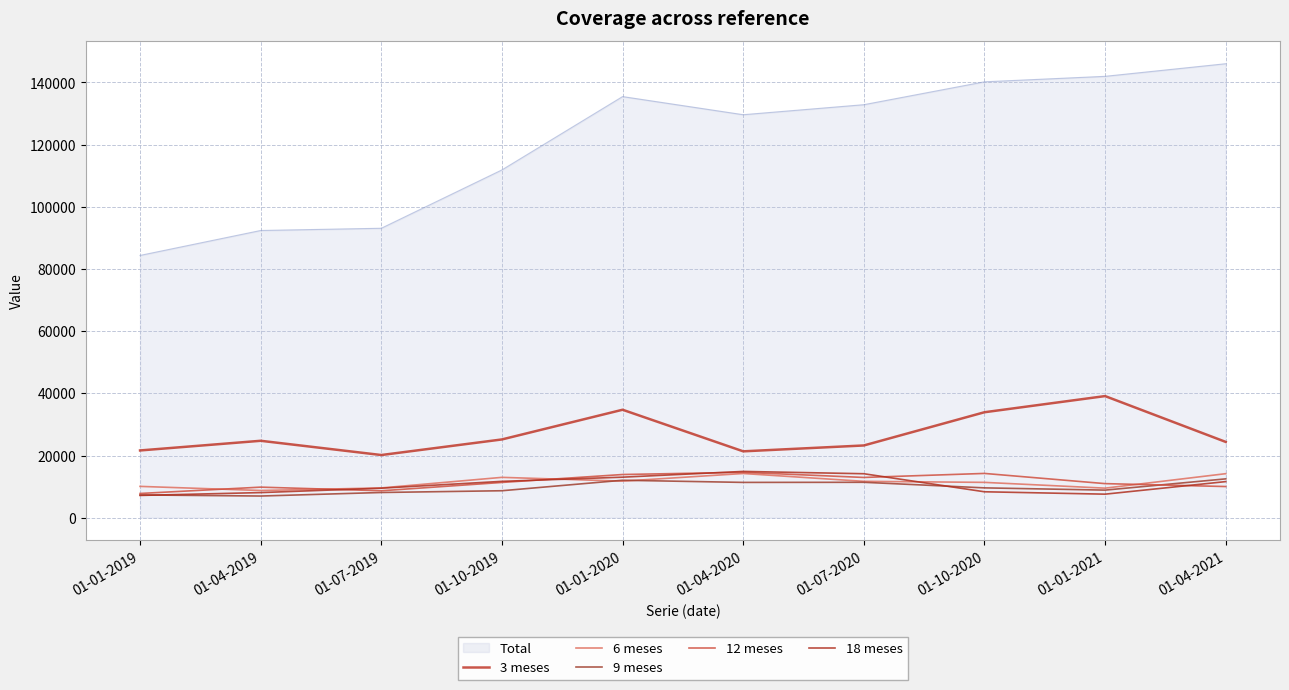

Which category has the lowest value in the 9 meses series?

01-04-2019